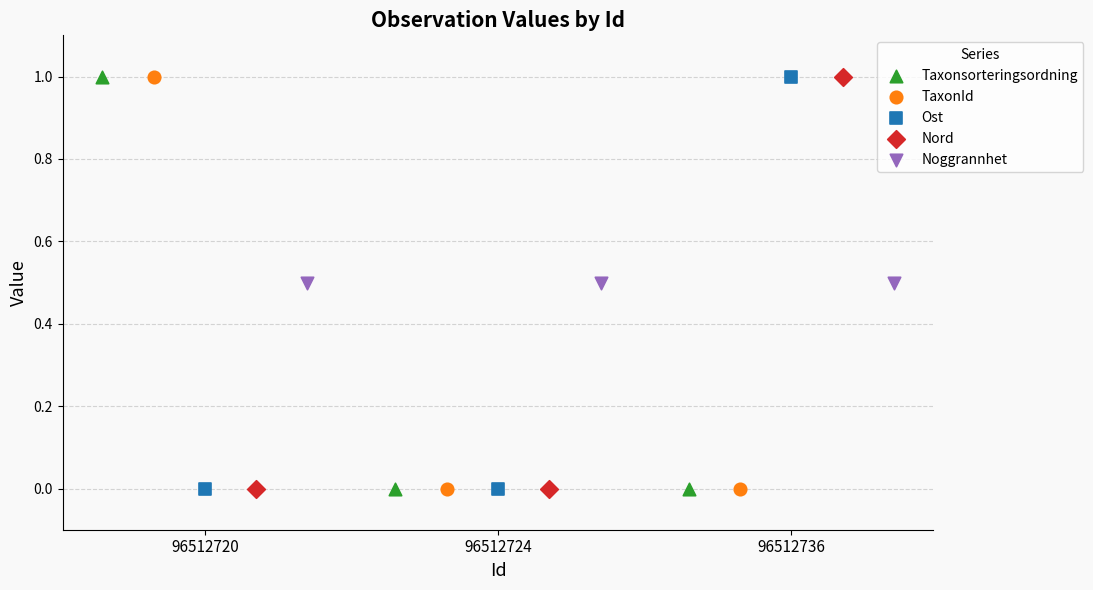

What are all the series names shown in the legend?

Taxonsorteringsordning, TaxonId, Ost, Nord, Noggrannhet